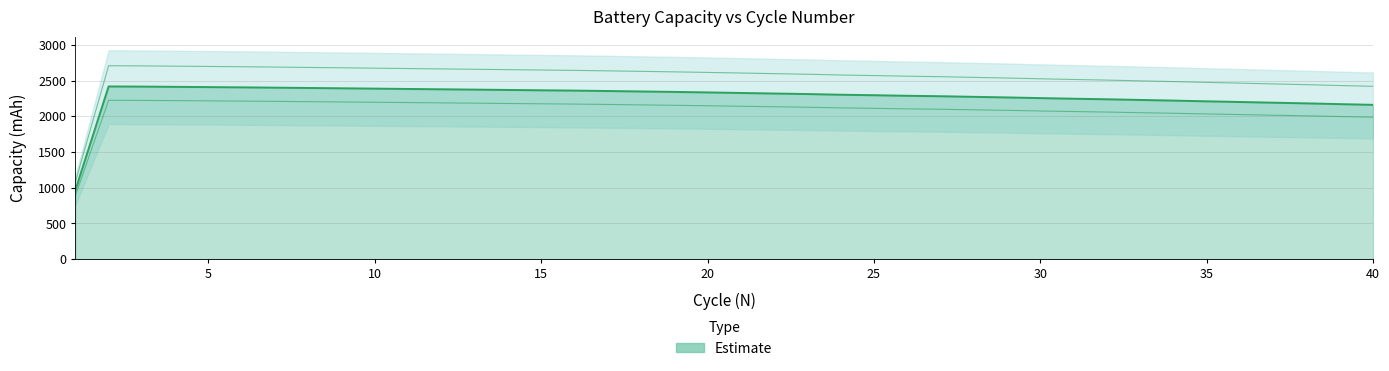

Where is the data nearest to the value 1691?

40